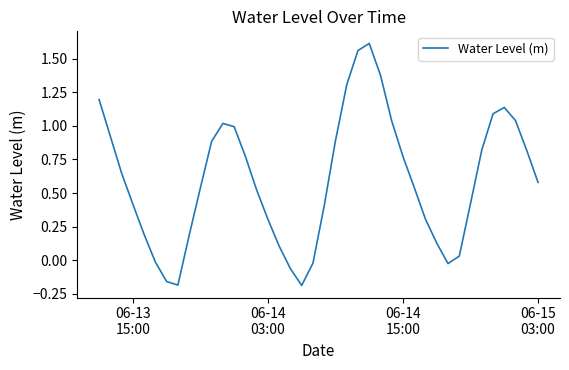

How many lines are shown in the chart?

1